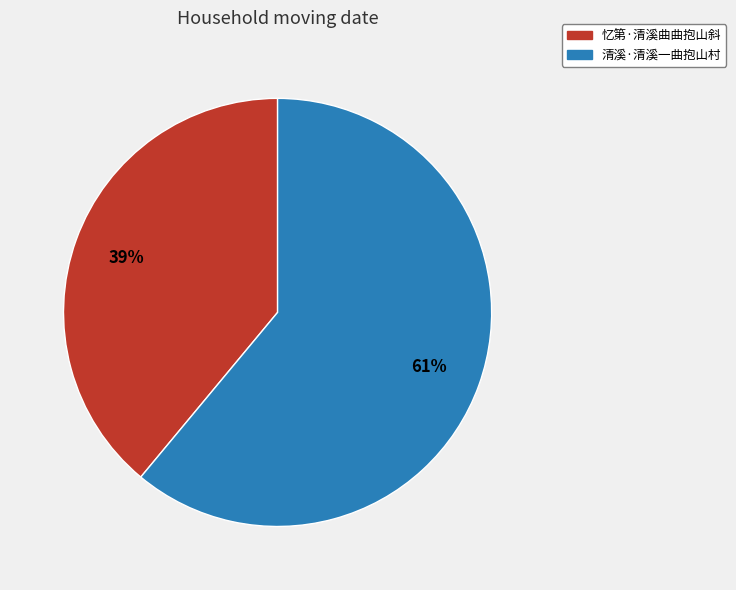

Which slice is the largest?

清溪·清溪一曲抱山村